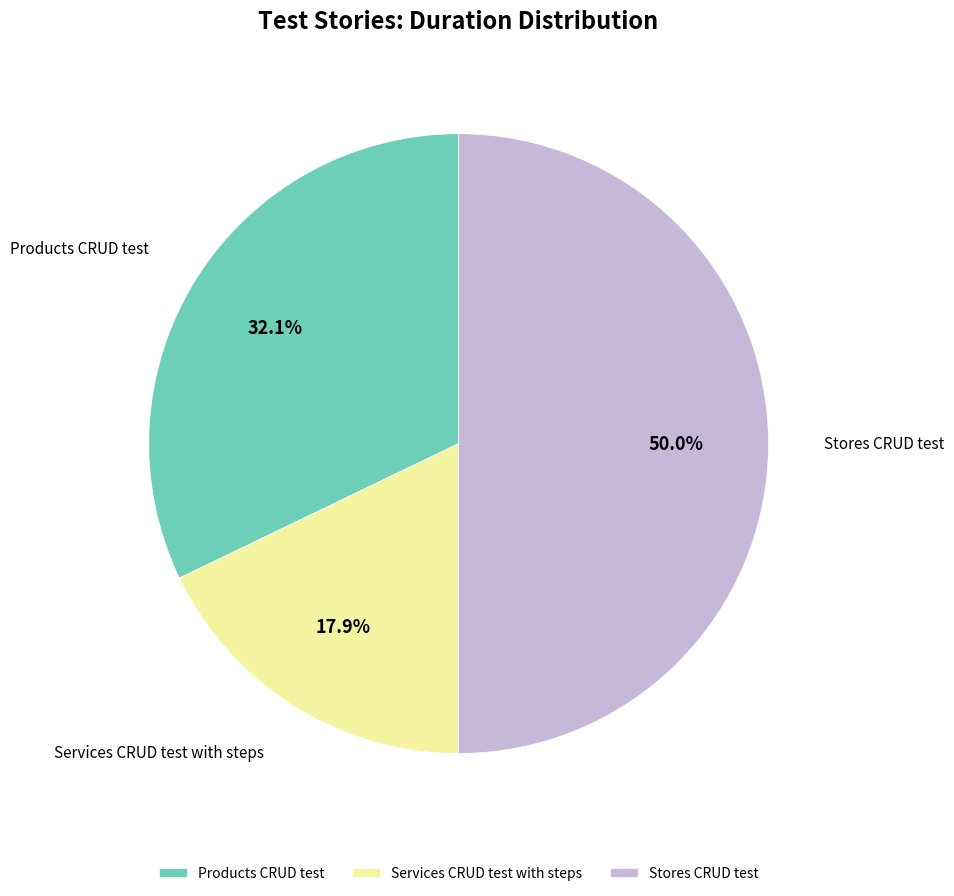

The Products CRUD test slice represents 32% of the pie. True or false?

True